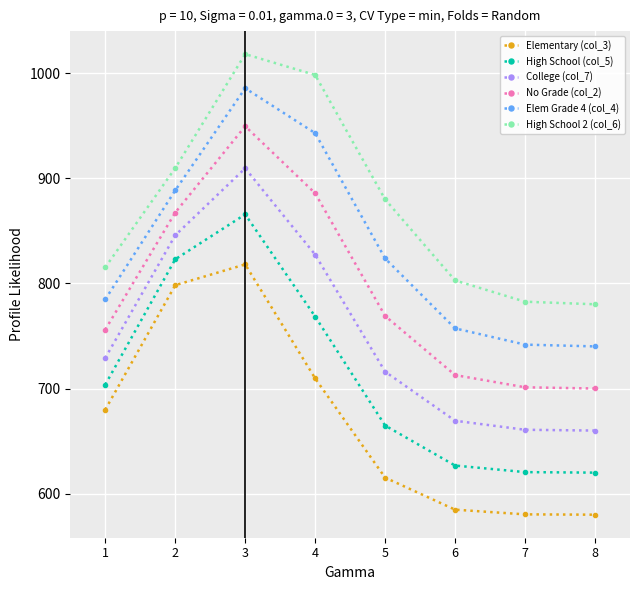

Is it true that College (col_7) equals 1411.5 at 4?

False